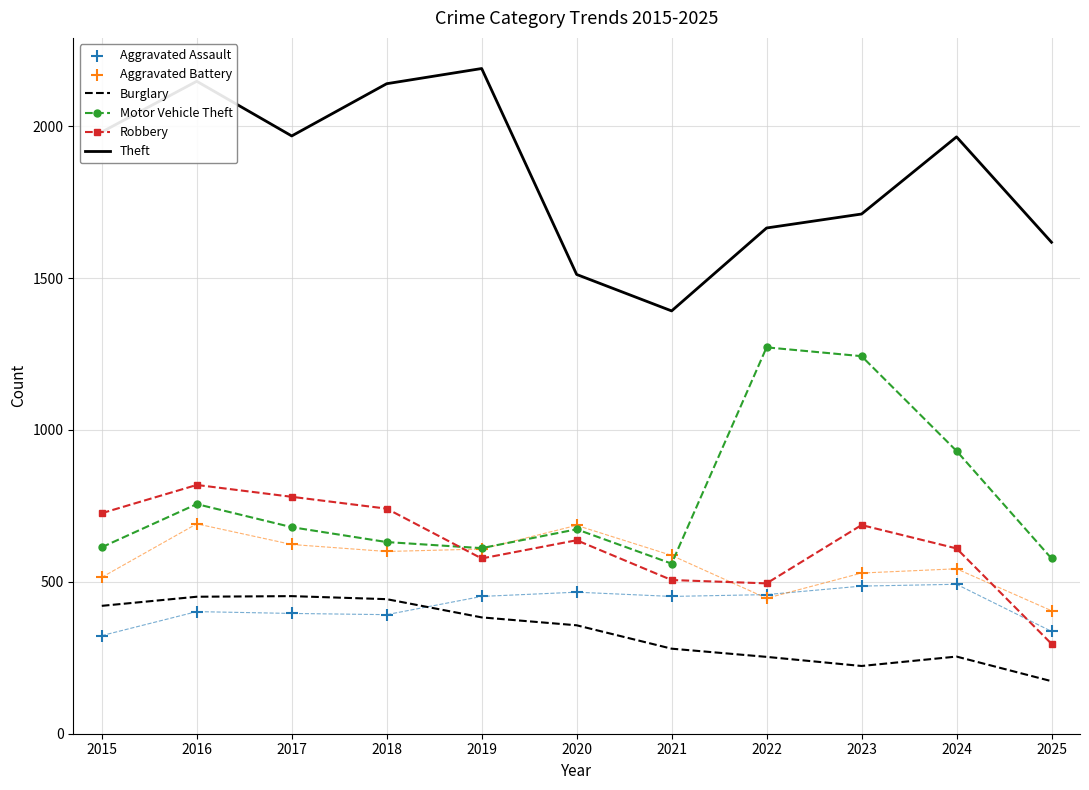

Which series has the largest total across all categories?

Theft